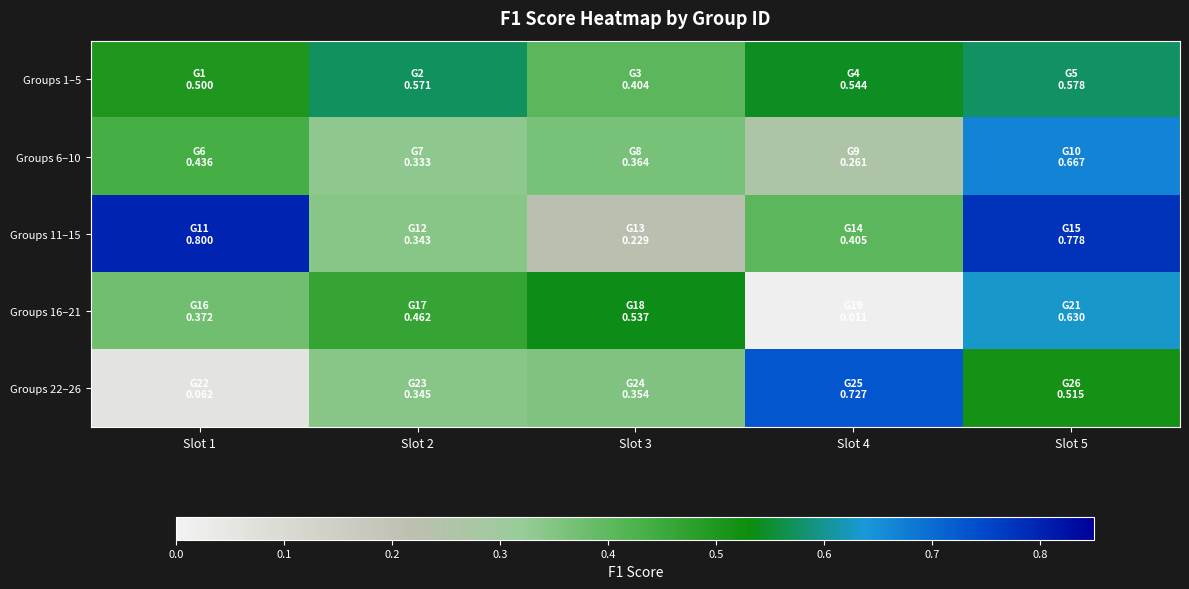

How many data points does each series have?

5